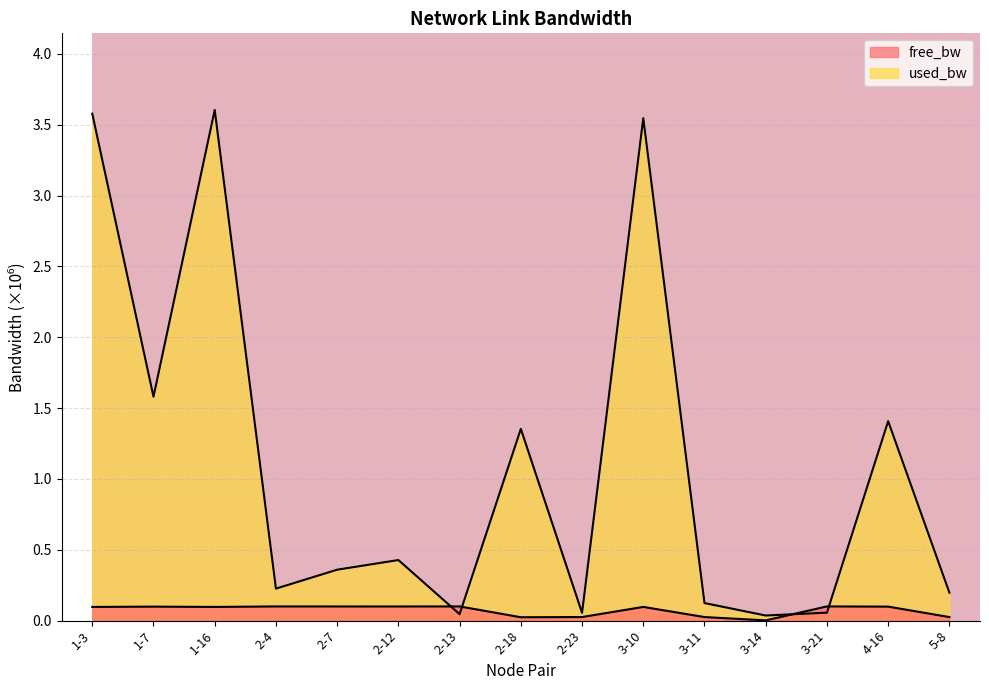

How many interior local valleys does the free_bw series have?

4